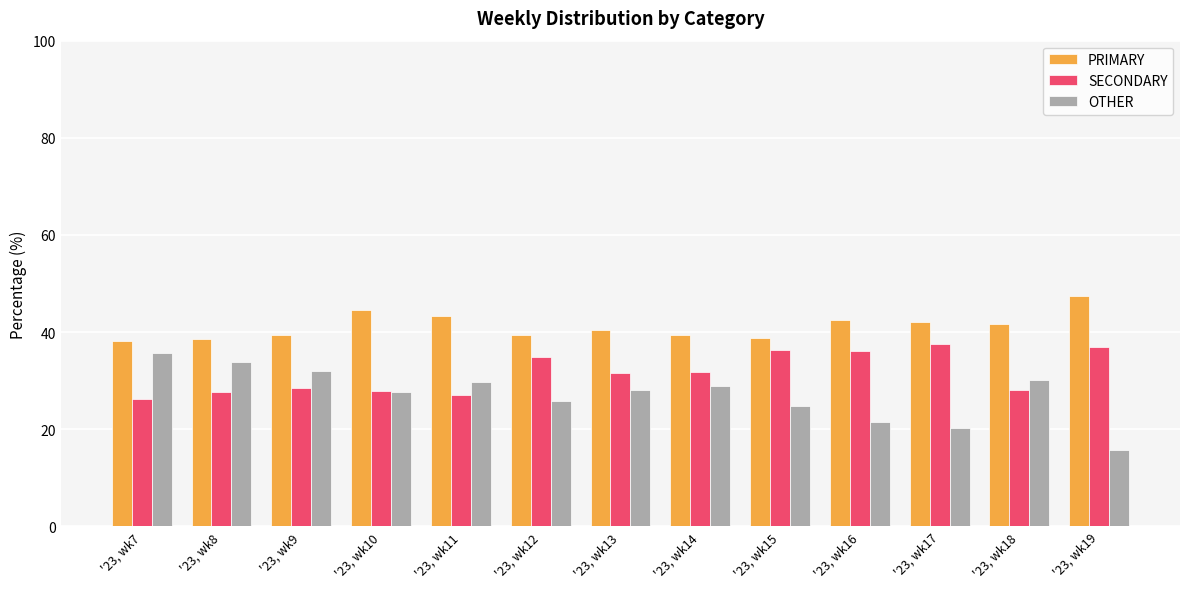

What is the value of the PRIMARY bar at the 5th from the left?

43.3